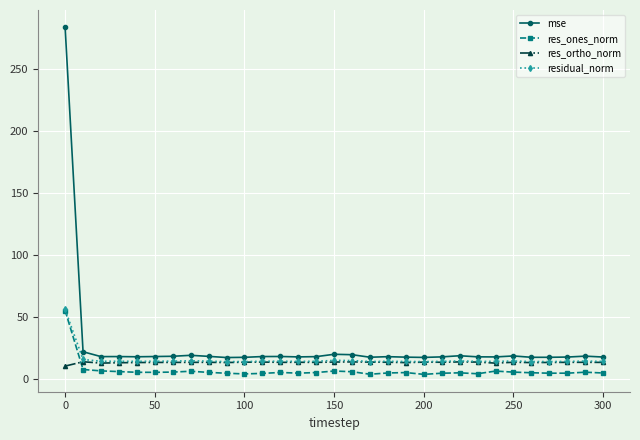

Which series has the largest range (max minus min)?

mse